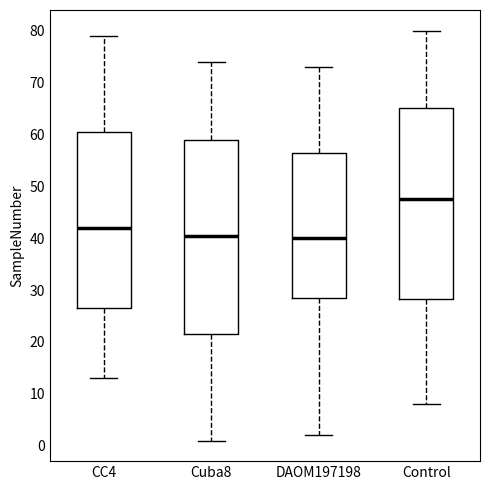

Reading left to right, read every box against the y-axis: the position of its median line, the range the box covers, and the ends of its whiskers. The values are not printed on the chart, so give them approximately, as read against the axis.

CC4: median 42, box 27 to 61, whiskers 13 to 79
Cuba8: median 41, box 22 to 59, whiskers 1 to 74
DAOM197198: median 40, box 29 to 57, whiskers 2 to 73
Control: median 48, box 28 to 65, whiskers 8 to 80